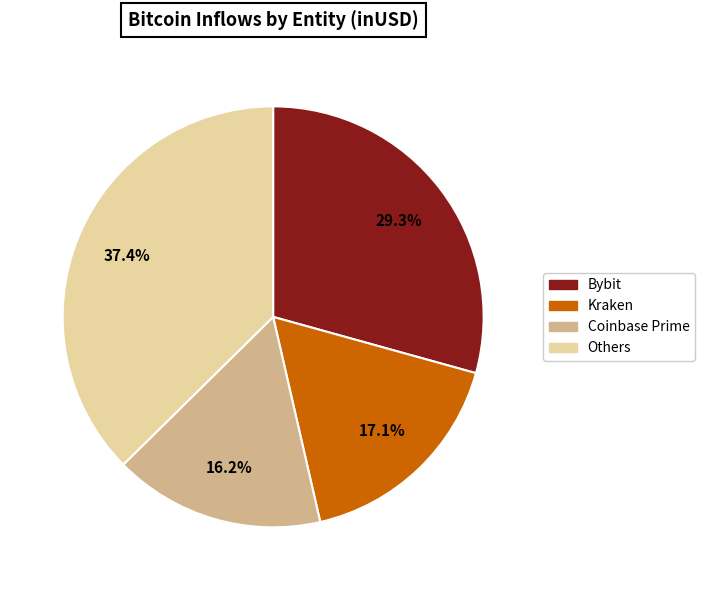

Is there a majority slice in this chart?

No